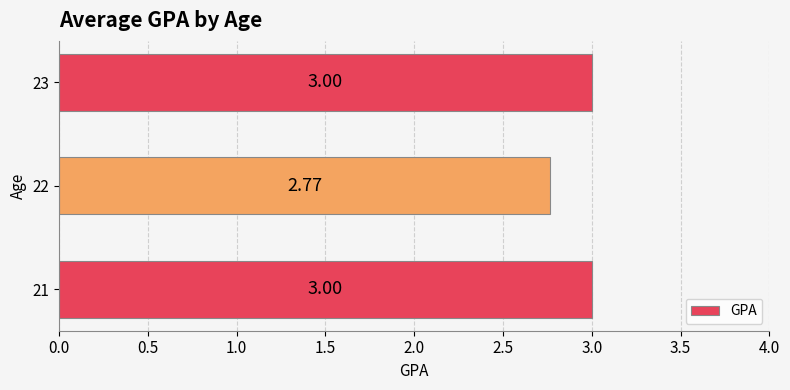

Approximately how many times larger is the value at 22 compared to 21?

0.9